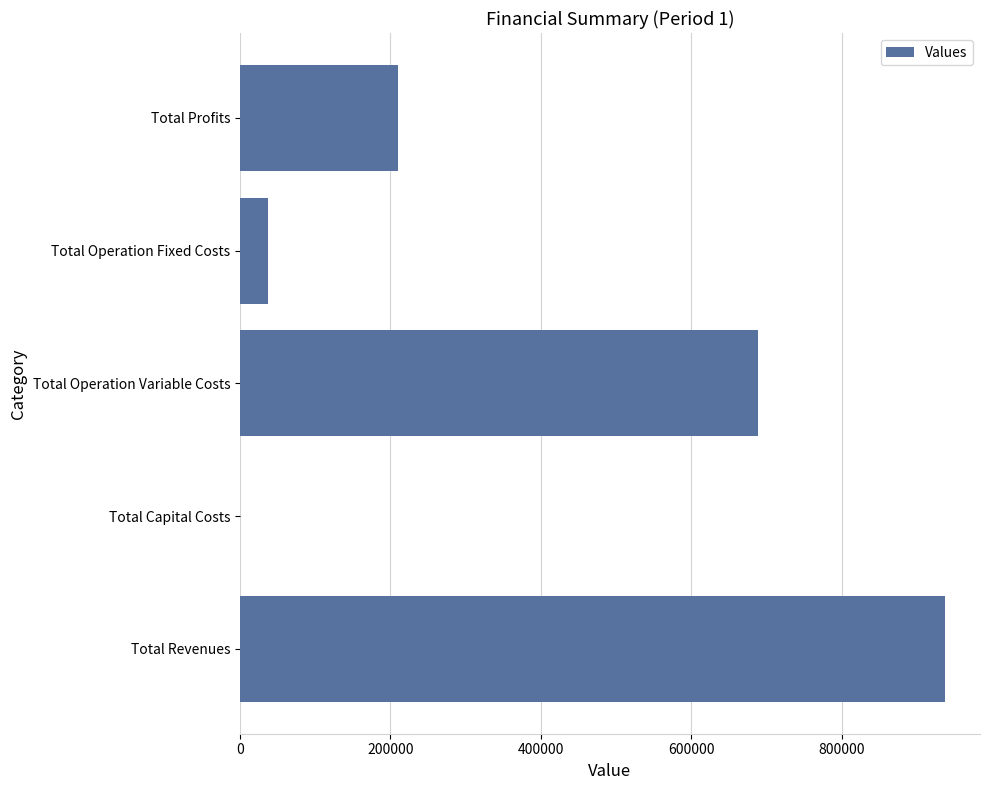

Between Total Capital Costs and Total Operation Fixed Costs, which is larger?

Total Operation Fixed Costs